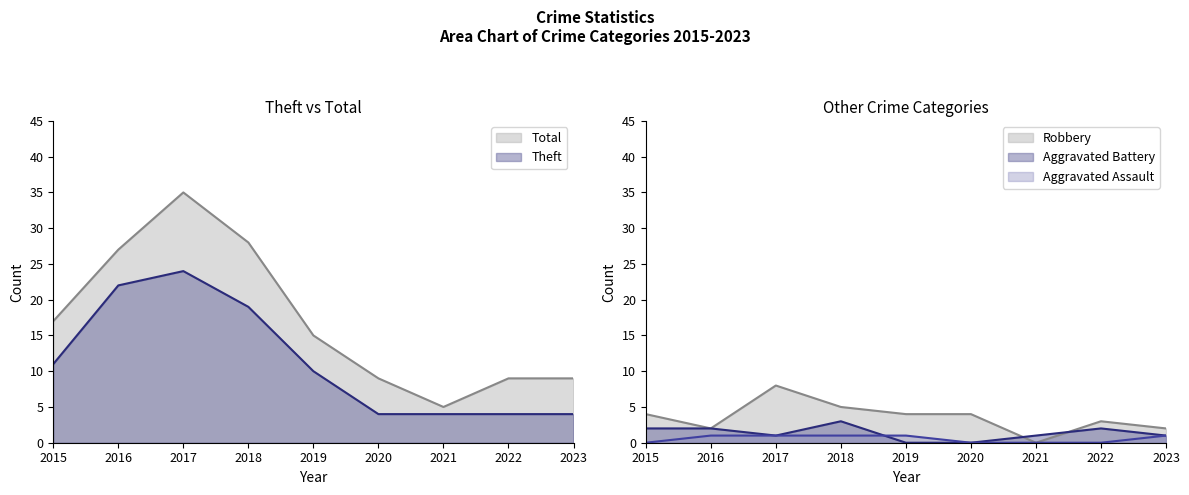

What is the sum of all Total values?

154